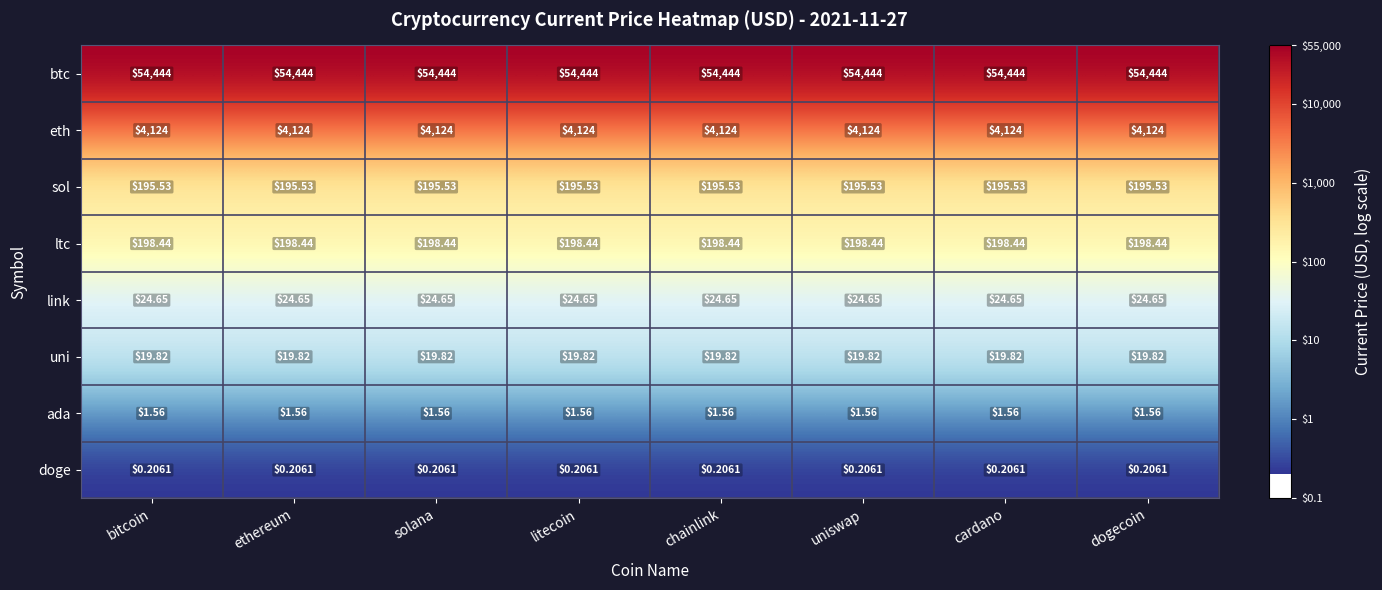

At dogecoin, list the series in order from smallest to largest.

doge, ada, uni, link, sol, ltc, eth, btc